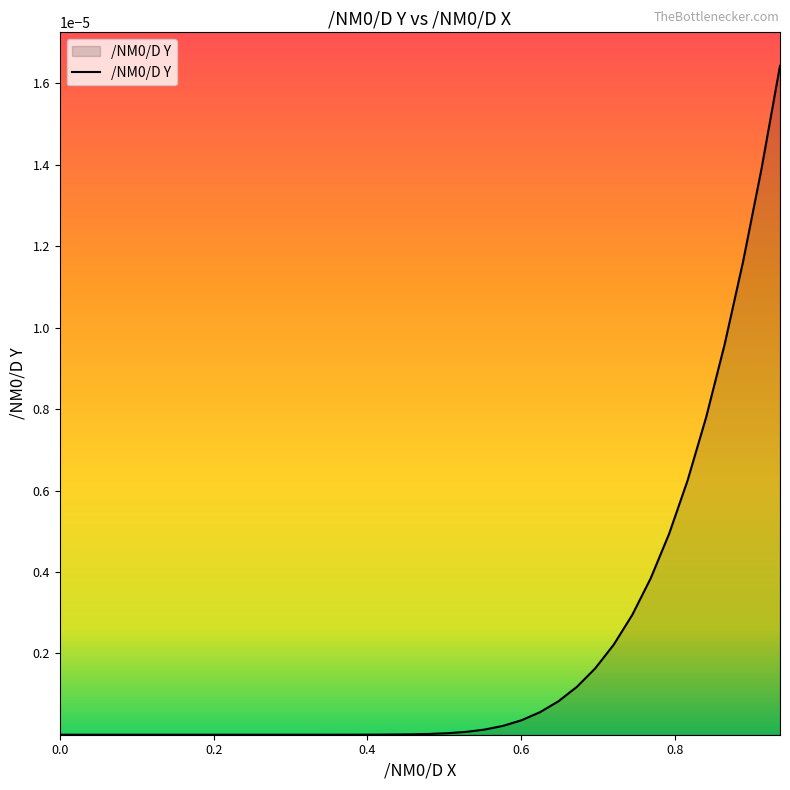

Does the chart have visible grid lines?

No